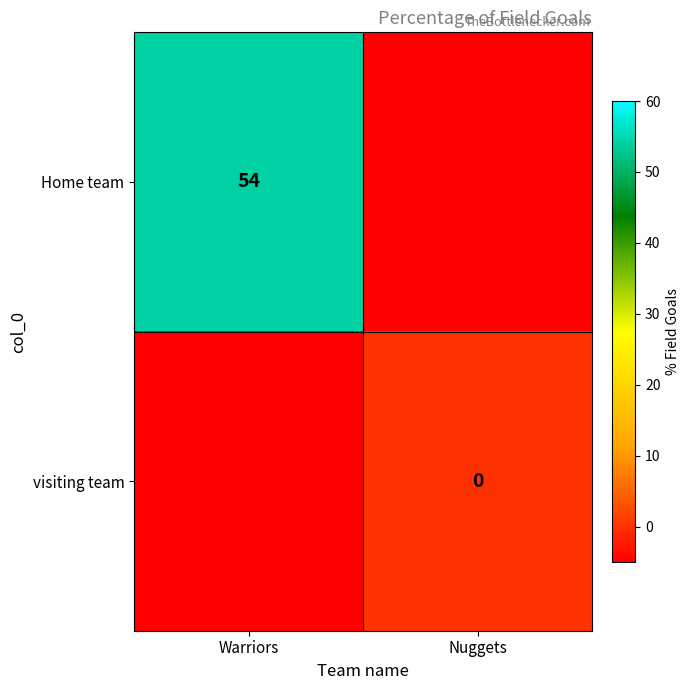

Count the number of categories in the chart.

2